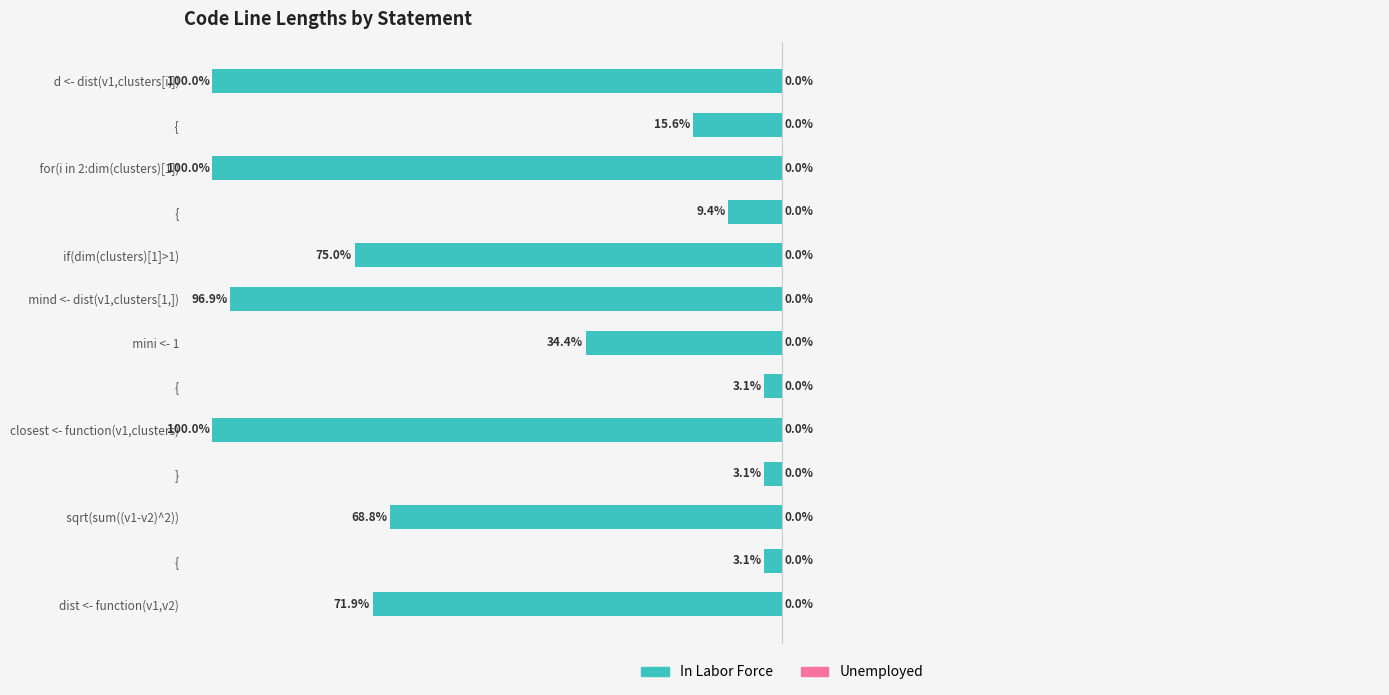

Does the chart contain any negative values?

Yes